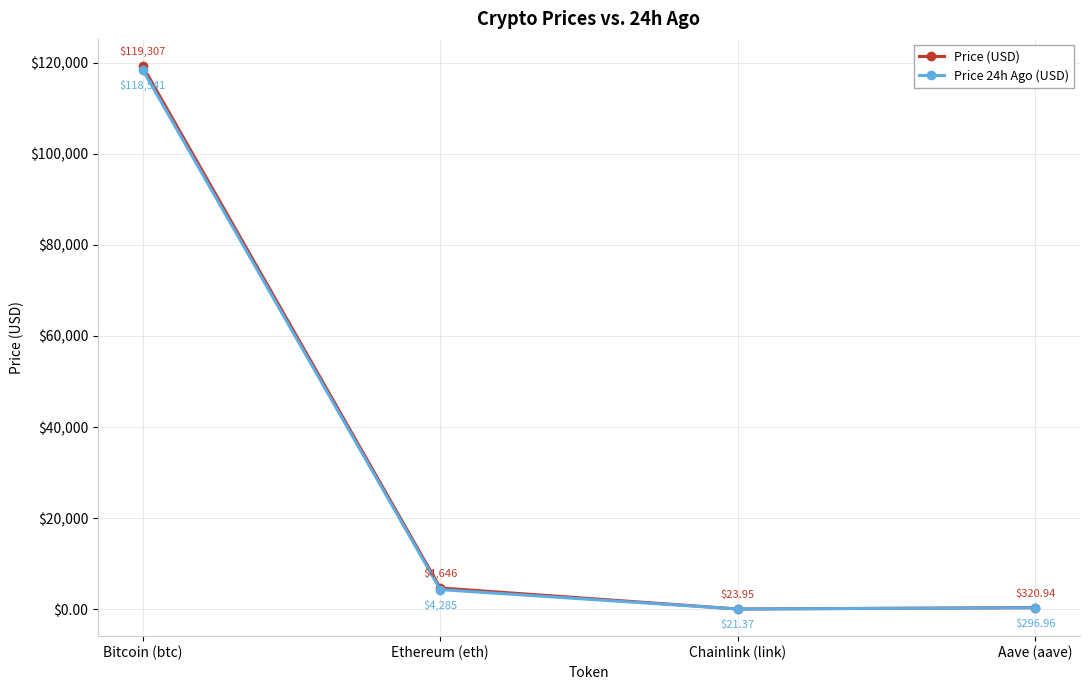

What position from the right is Ethereum (eth)?

3